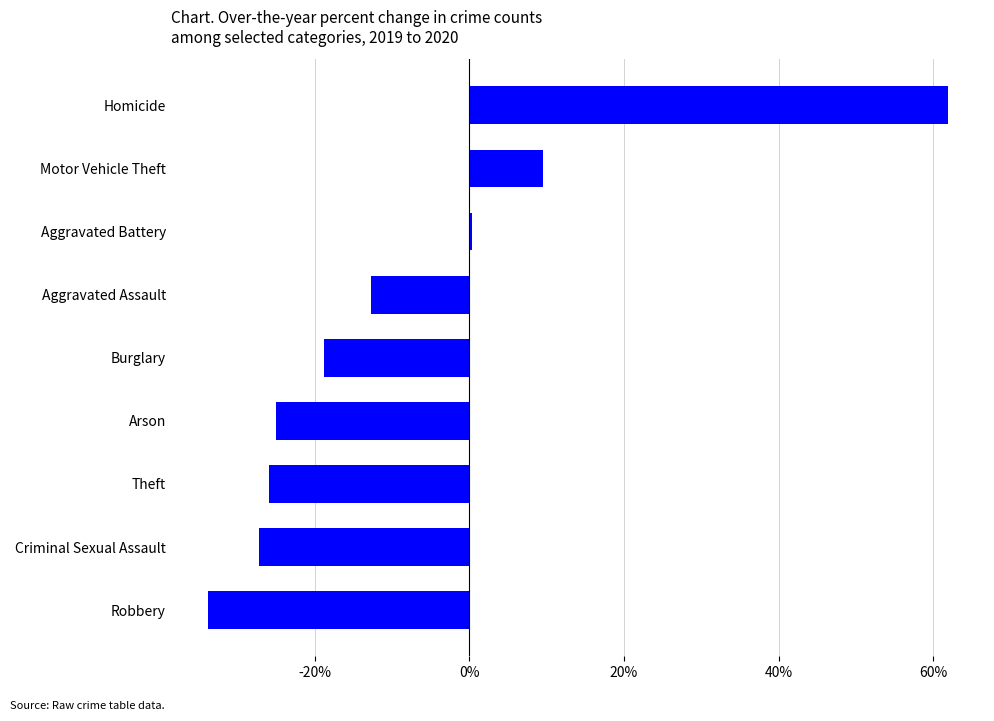

The value at Theft is -25.9. True or false?

True